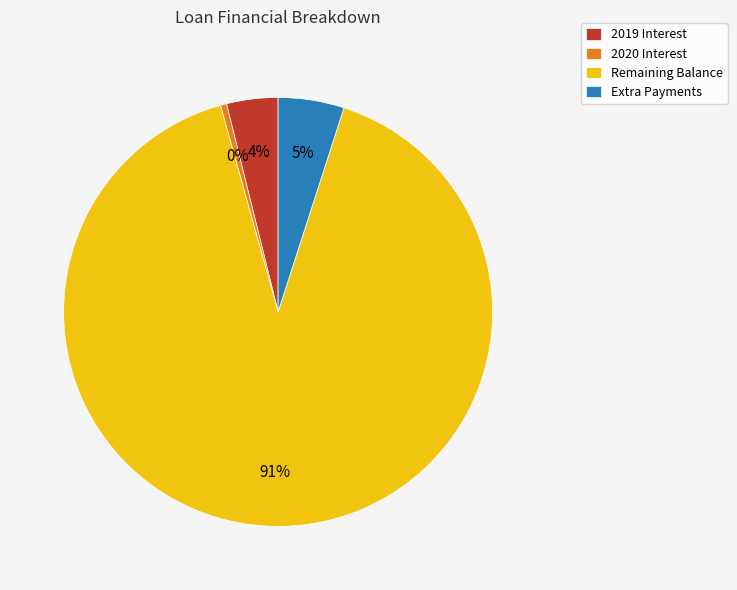

Which has a higher value, 2019 Interest or 2020 Interest?

2019 Interest